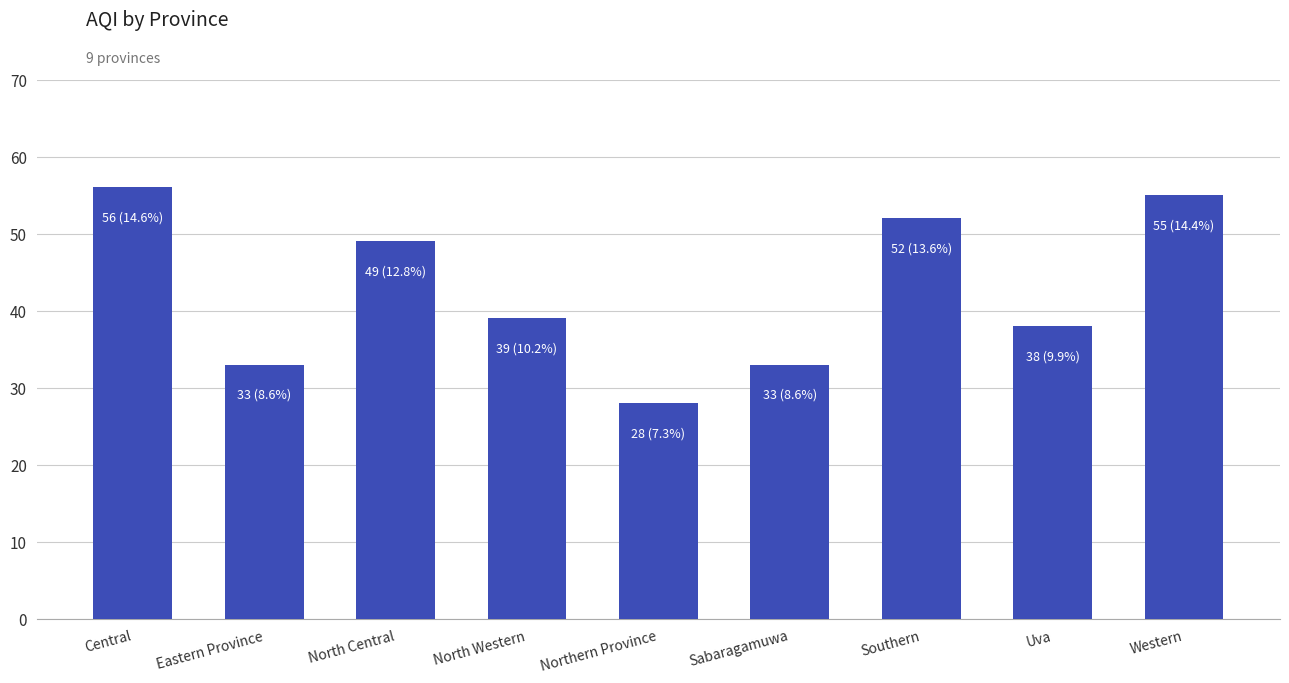

What is the average value?

43